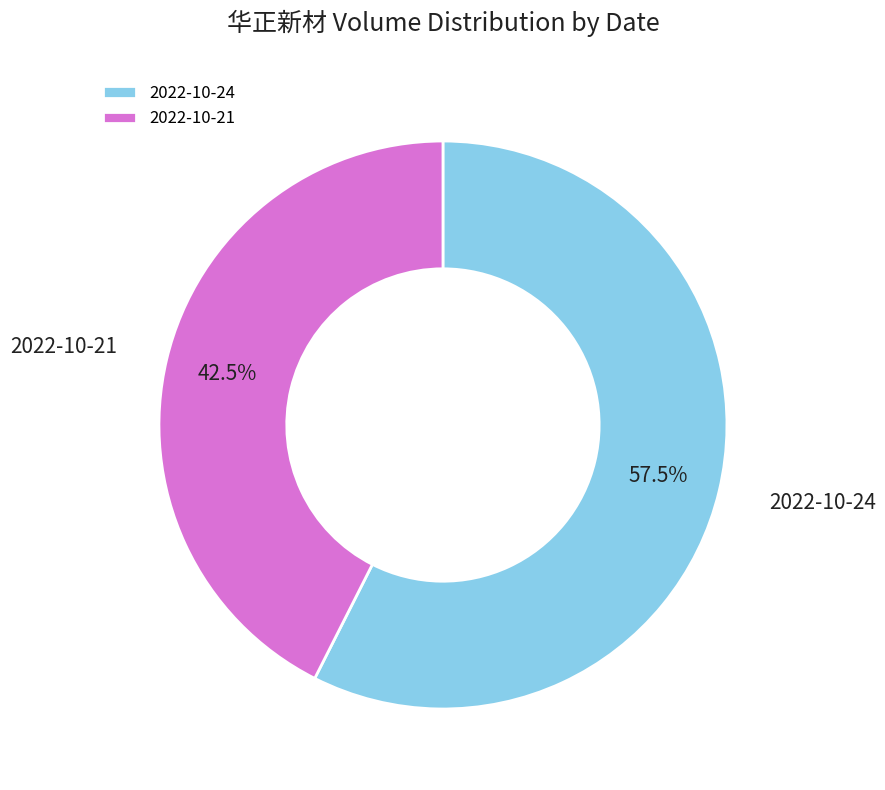

Approximately how many times larger is the value at 2022-10-21 compared to 2022-10-24?

0.7